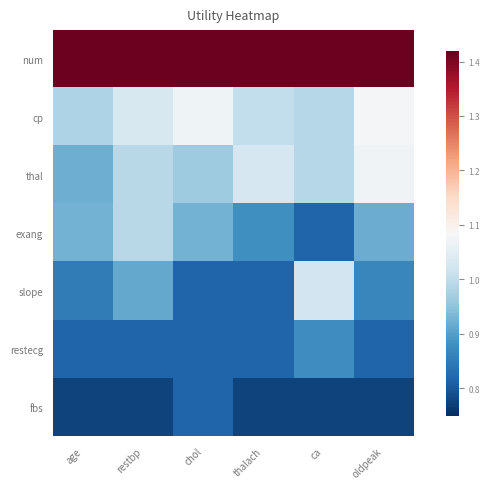

What is the difference between the highest and lowest values at thalach?

0.6